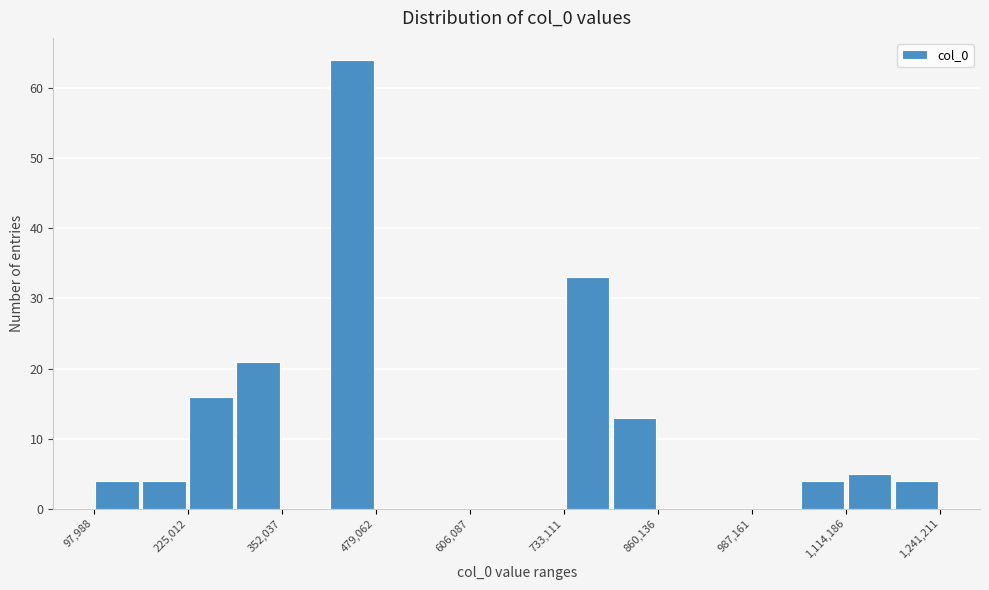

Read against the x-axis, roughly where is the centre of the tallest bar?

440000